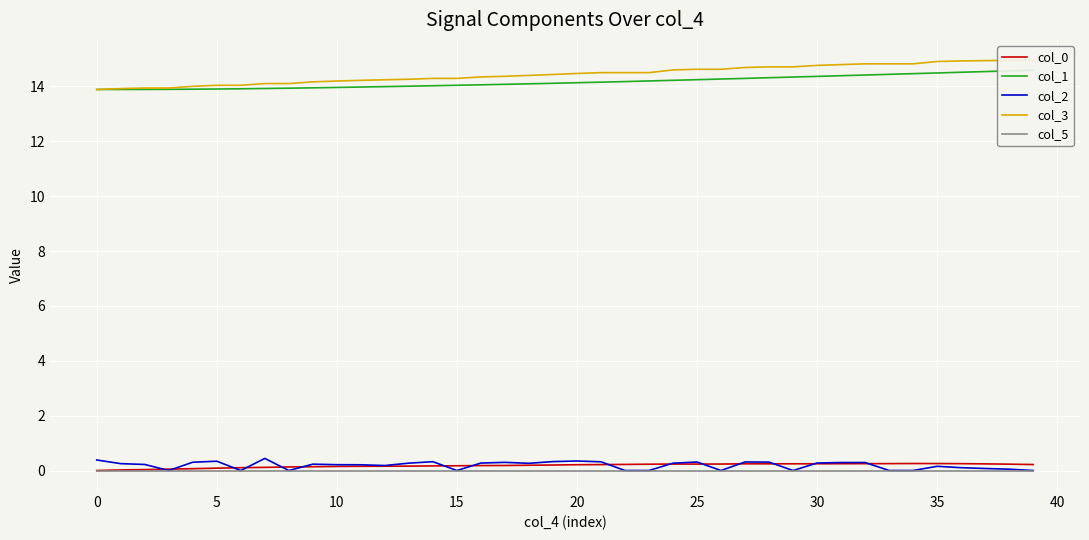

What are all the series names shown in the legend?

col_0, col_1, col_2, col_3, col_5